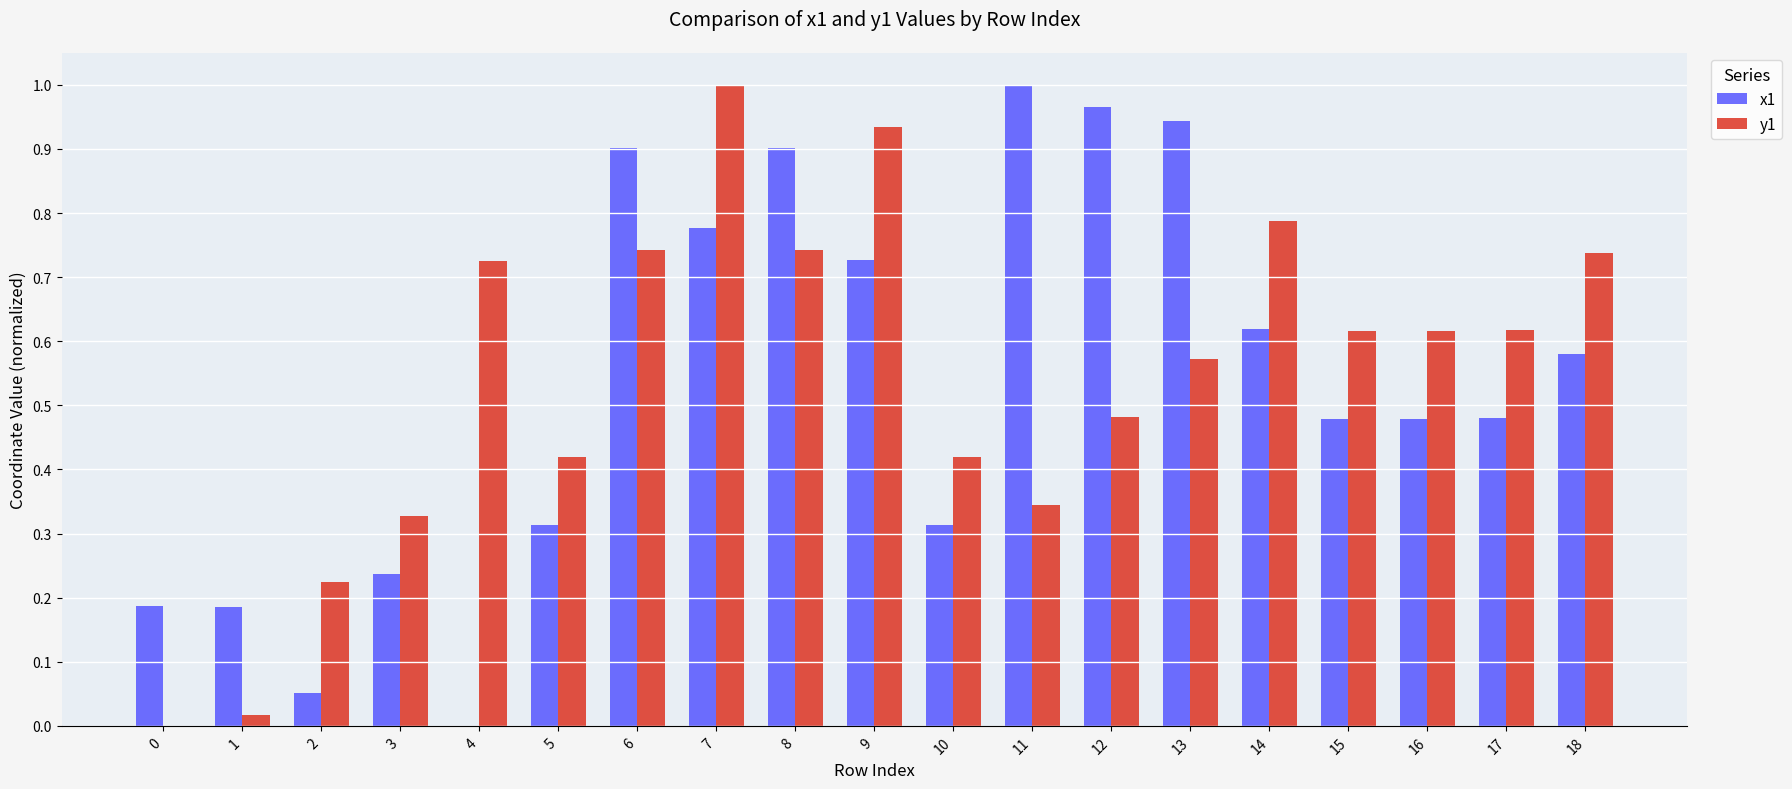

The value of x1 at 11 is 1.0. True or false?

True